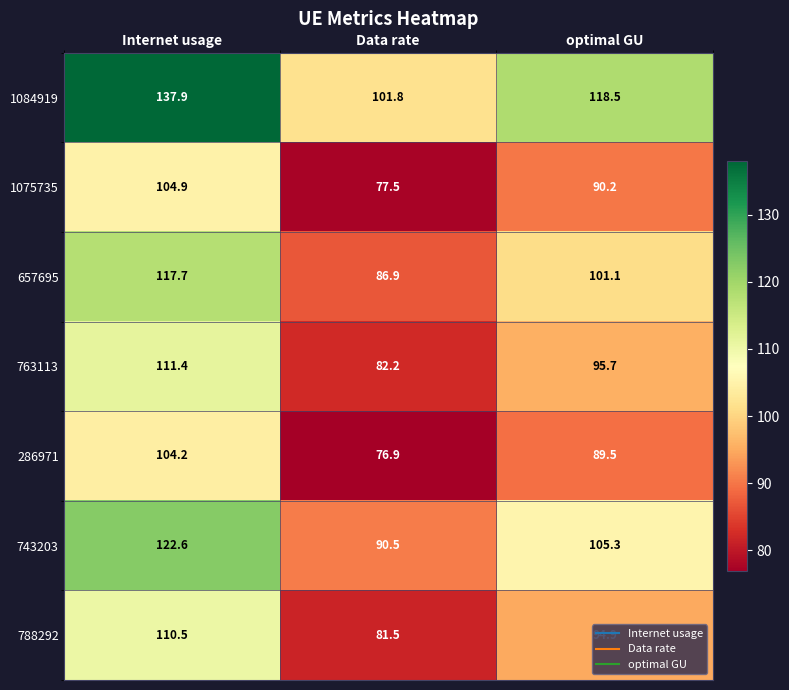

Which series changed the most between Internet usage and optimal GU?

1084919